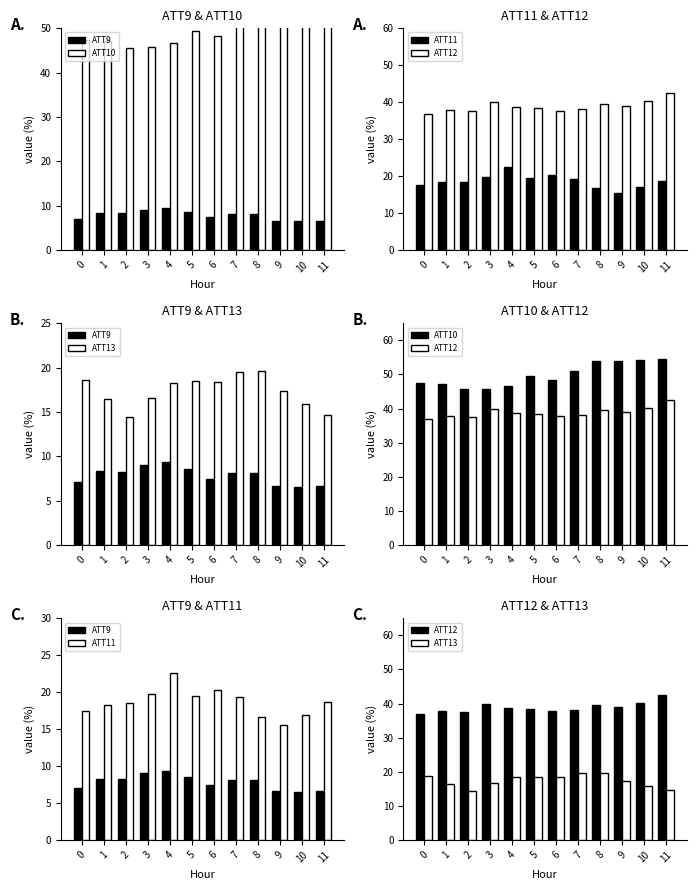

Are the bars grouped side by side (vs. stacked)?

Yes